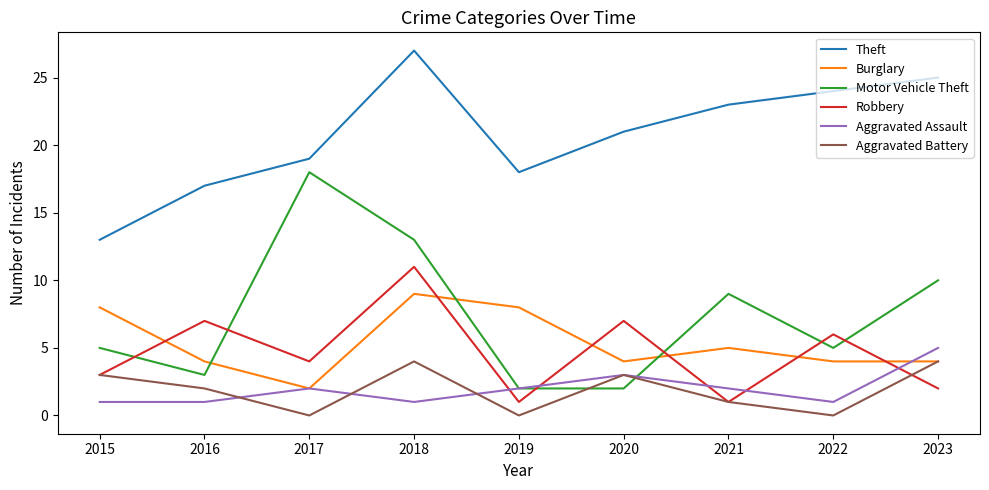

Where does the Robbery series first go above 4?

2016